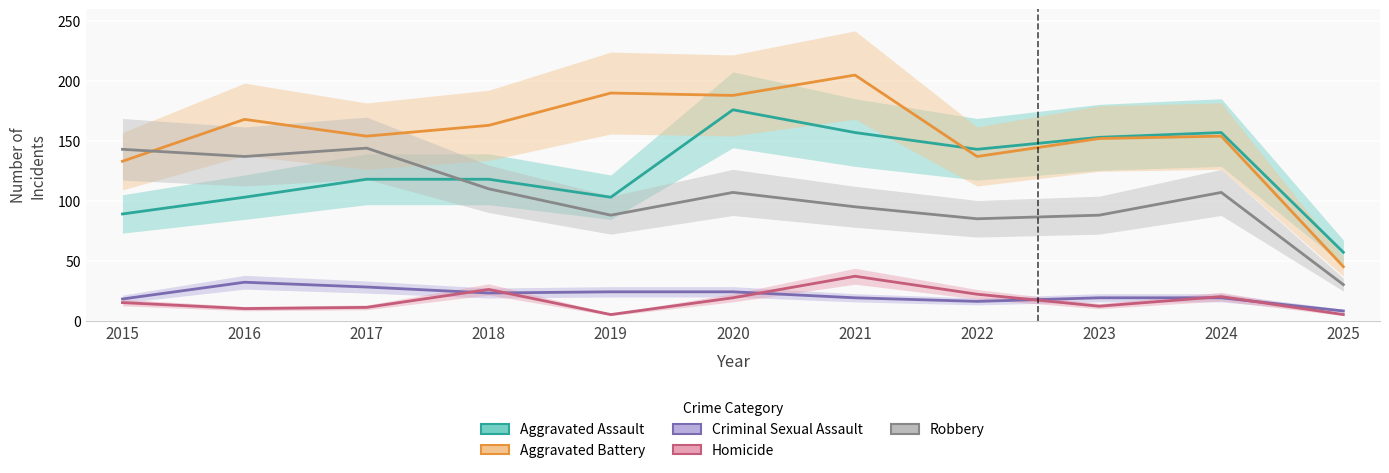

How many intersections are there between Aggravated Battery and Robbery?

1